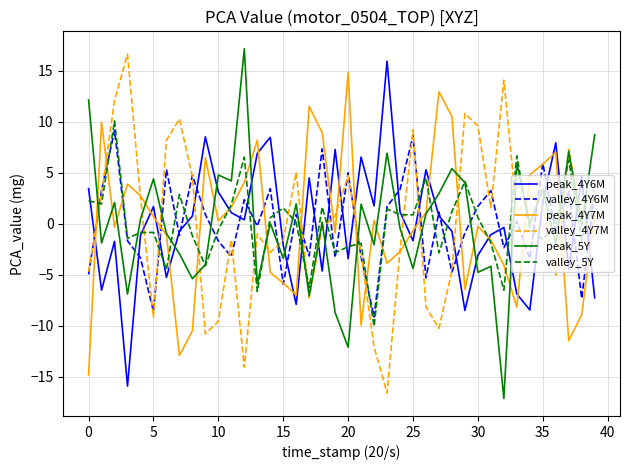

What is the maximum value shown in the chart?

17.2